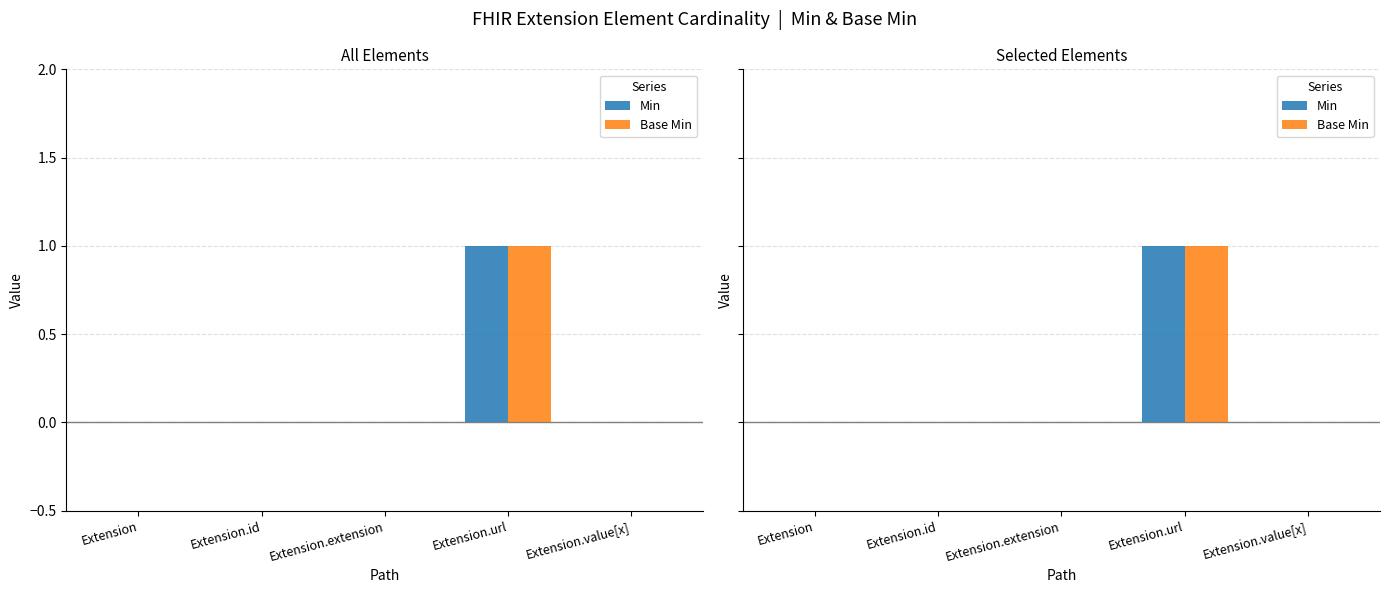

What is the highest value of the Min series?

1